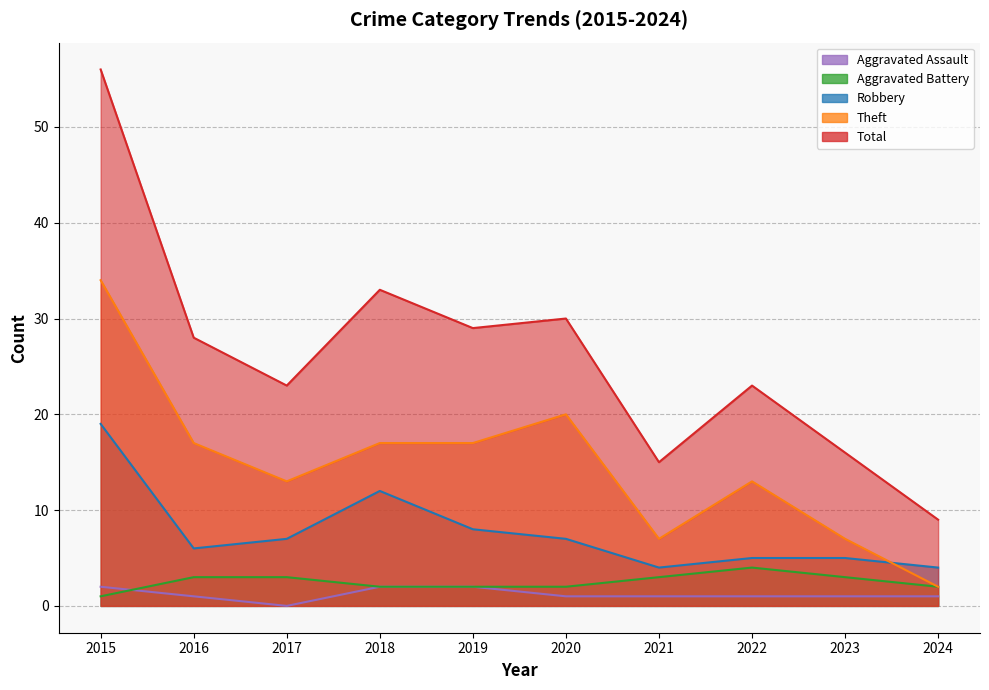

How many data points in Theft are above 17?

2